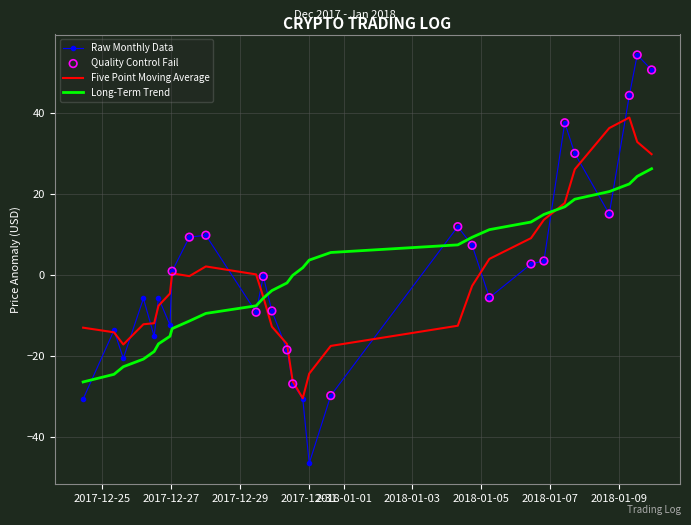

Which series has the largest range (max minus min)?

Raw Monthly Data